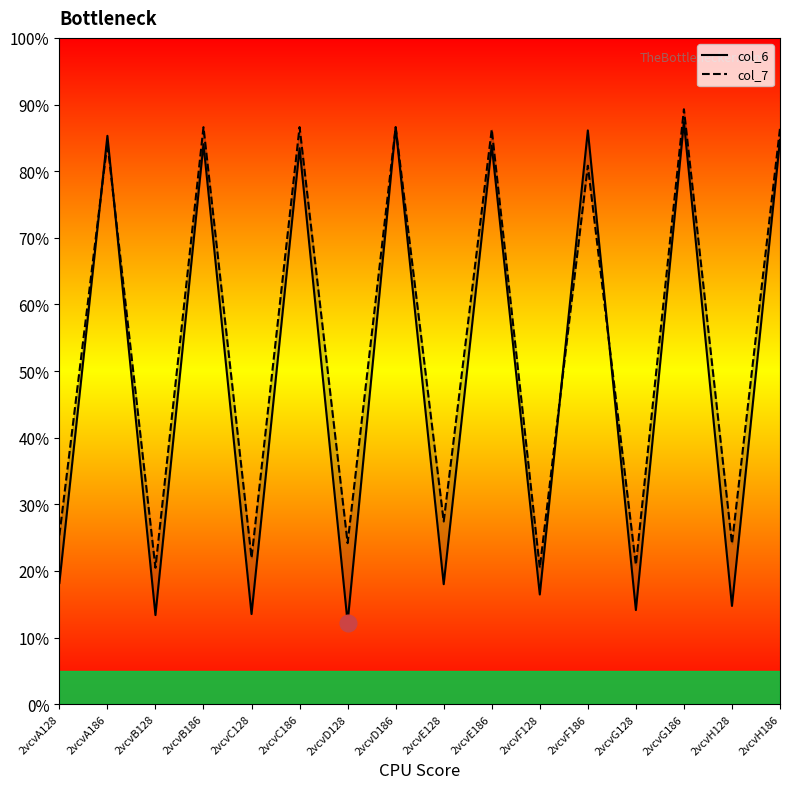

How many data points does each series have?

16